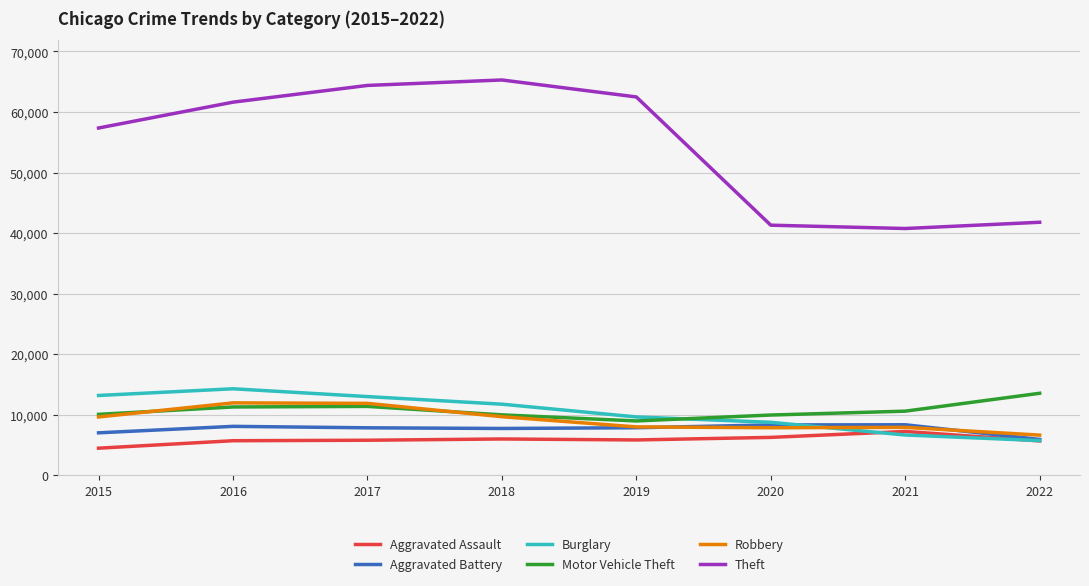

Where does the Burglary series first go above 11746?

2015